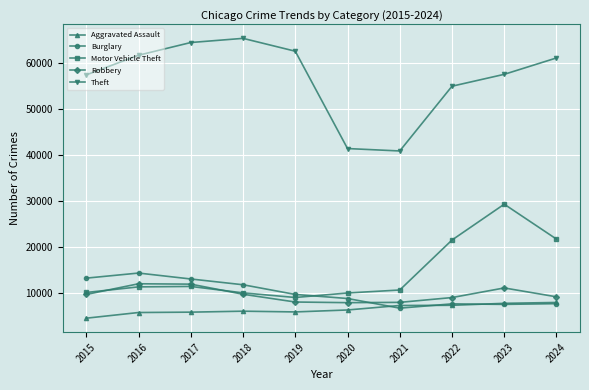

Which series has the widest spread of values?

Theft